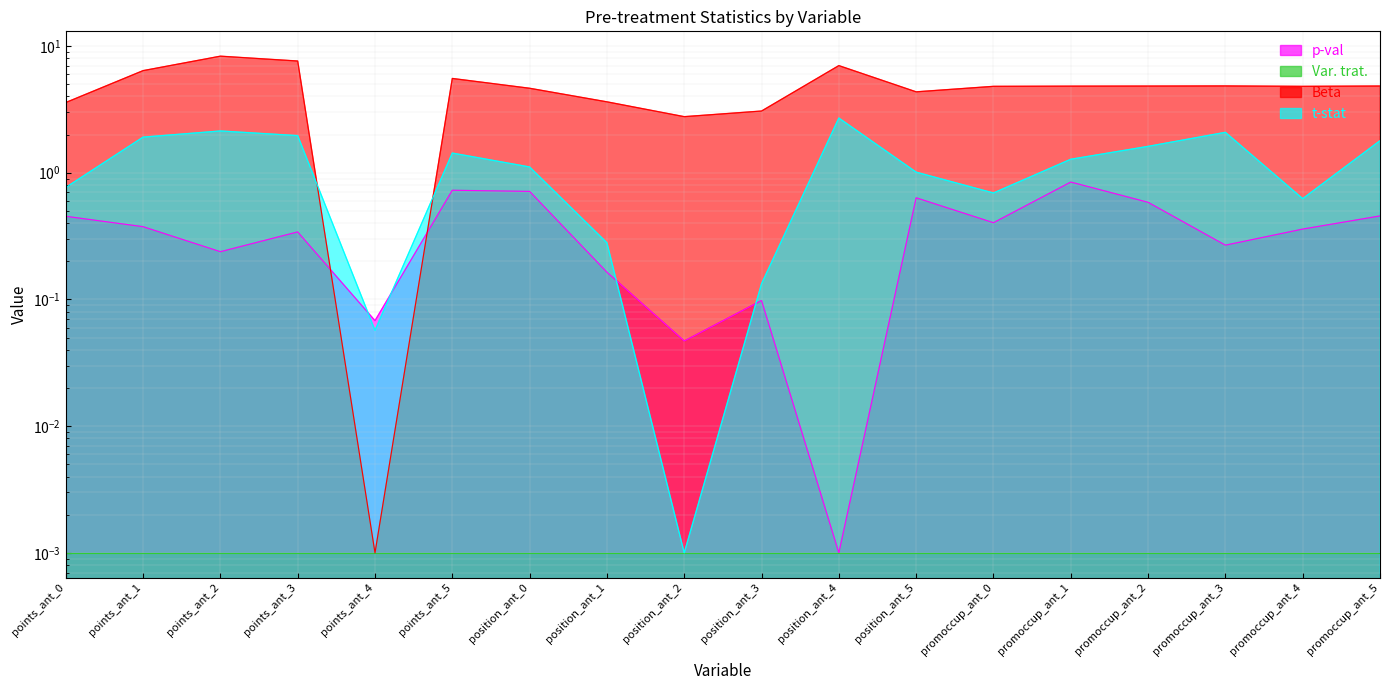

What is the difference between the maximum and minimum values in the t-stat series?

2.7